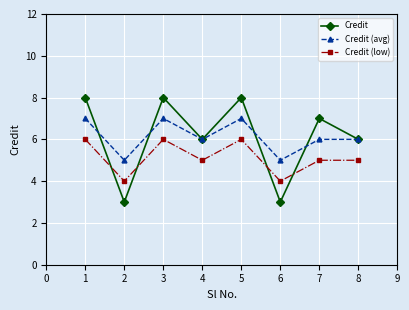

How many distinct data groups are displayed?

3